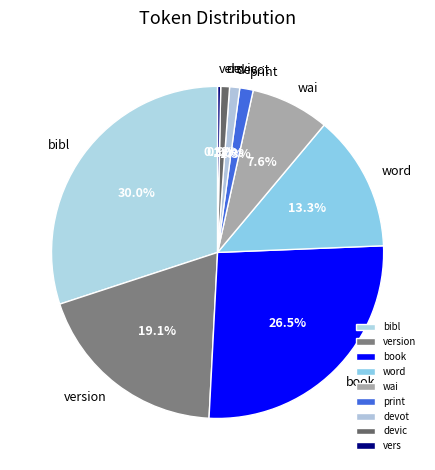

Does version account for over 50% of the chart?

No